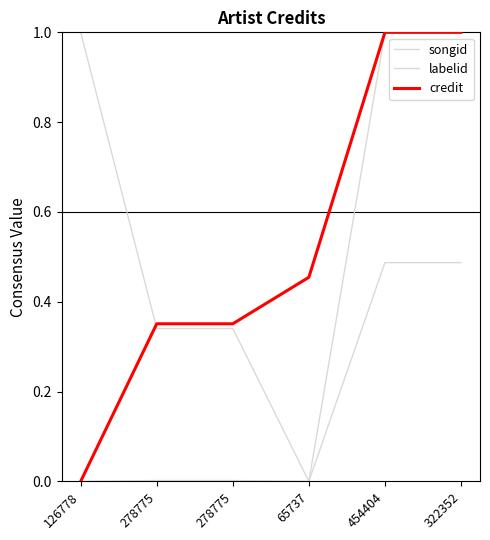

How many lines are shown in the chart?

3